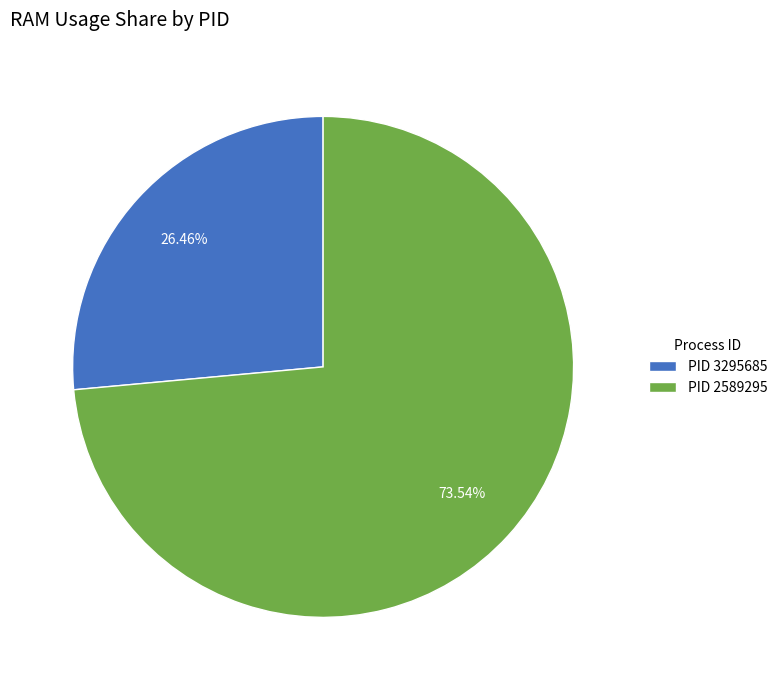

Do PID 3295685 and PID 2589295 together represent more than half of the pie?

Yes